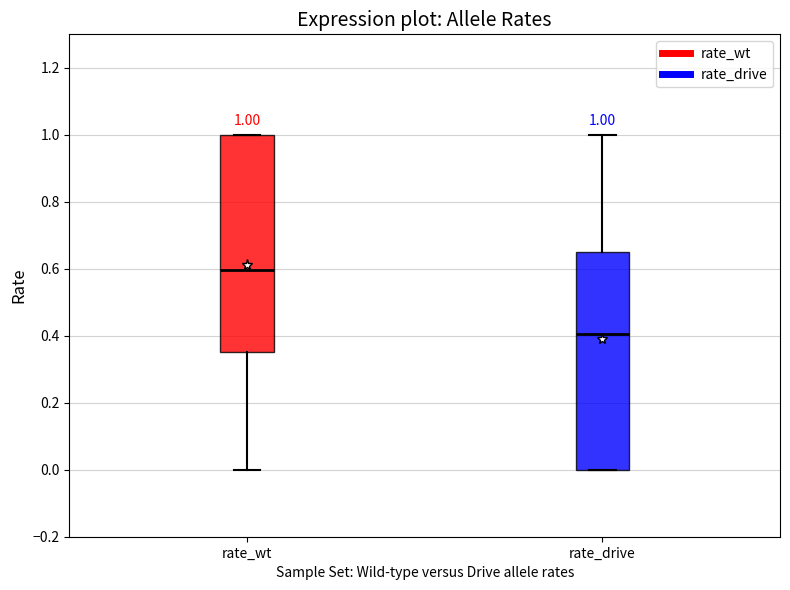

Which box's median line is the highest?

rate_wt